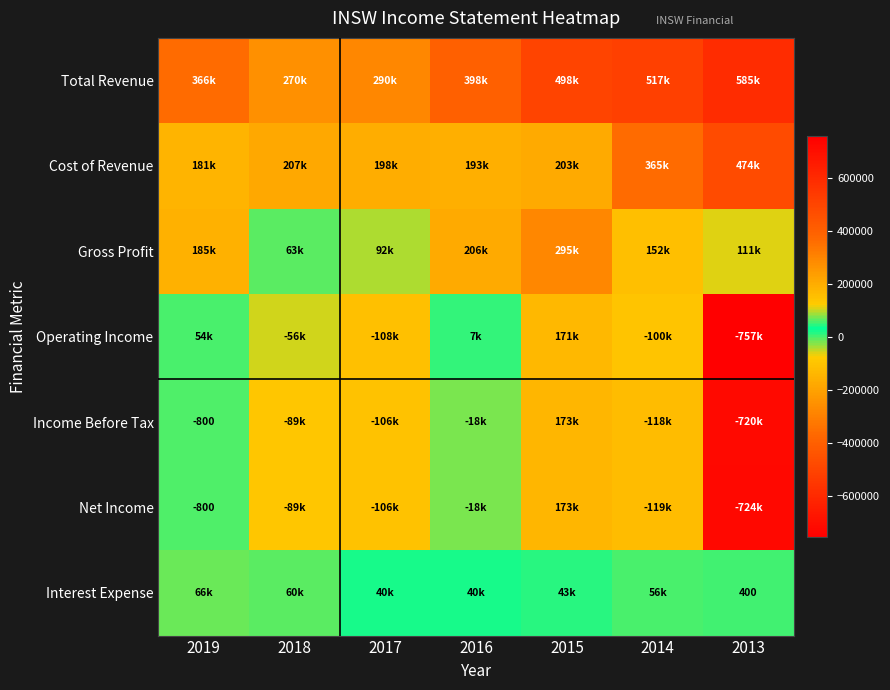

What is the sum of the Cost of Revenue values at 2018 and 2017?

405200